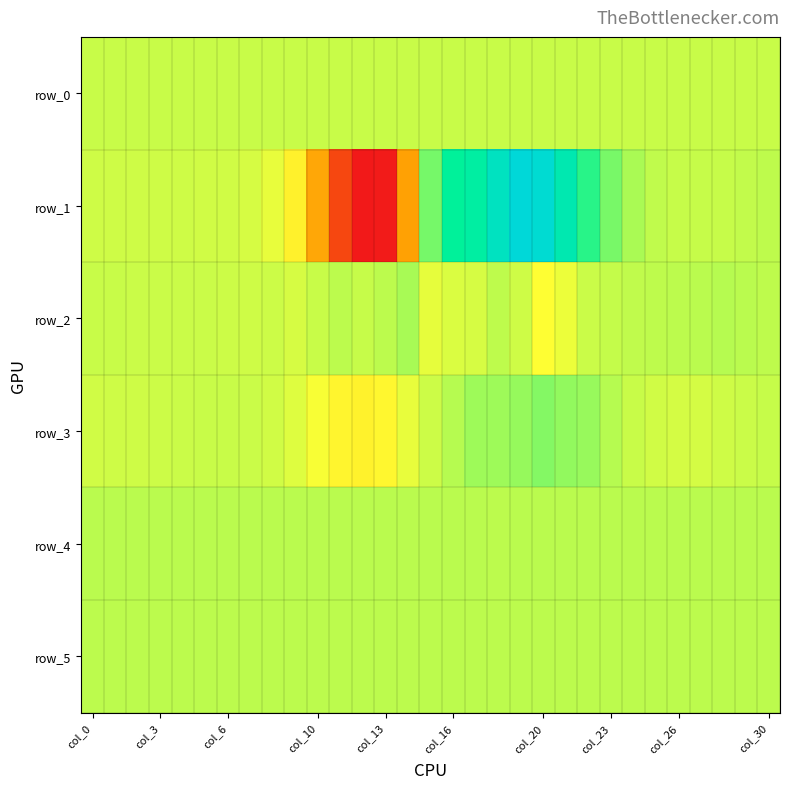

What is the maximum value shown in the chart?

26555.0